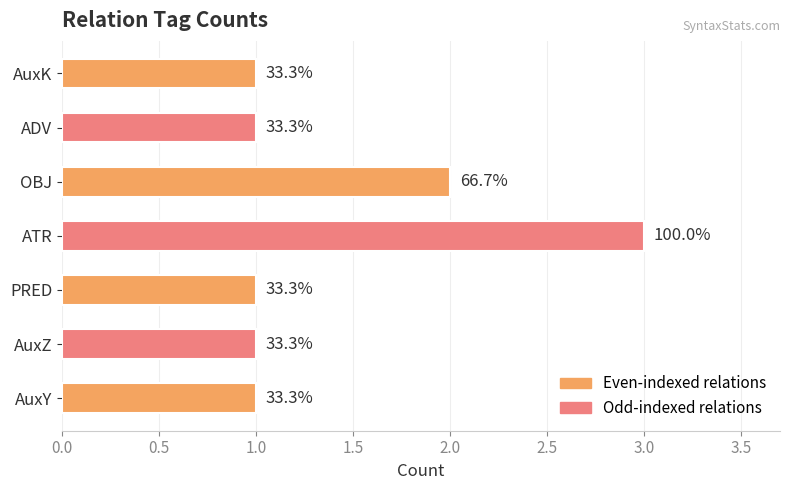

How many bars are there in total?

7